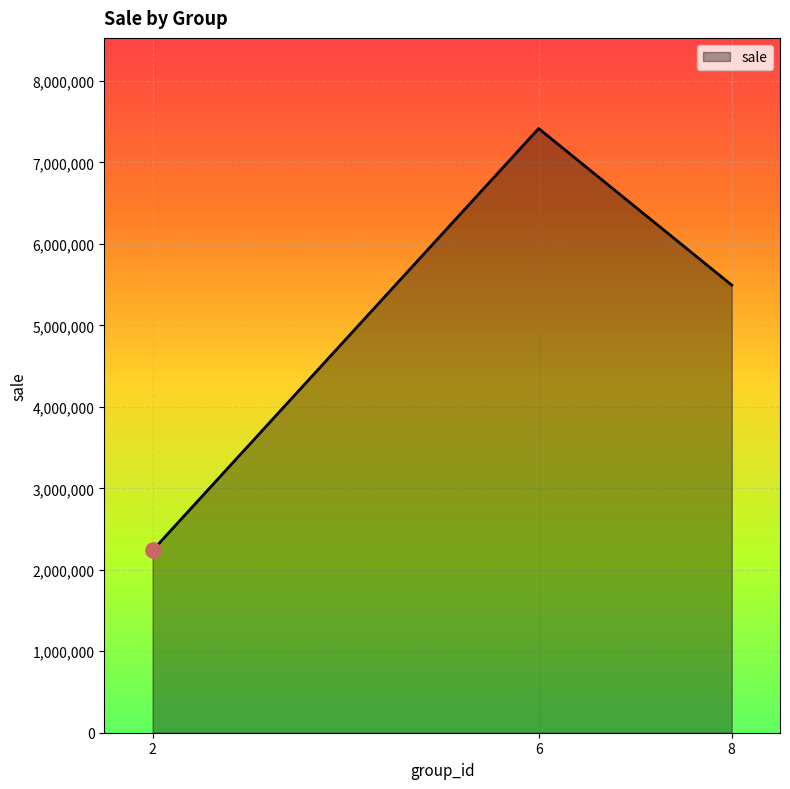

Which has a higher value, 6 or 8?

6